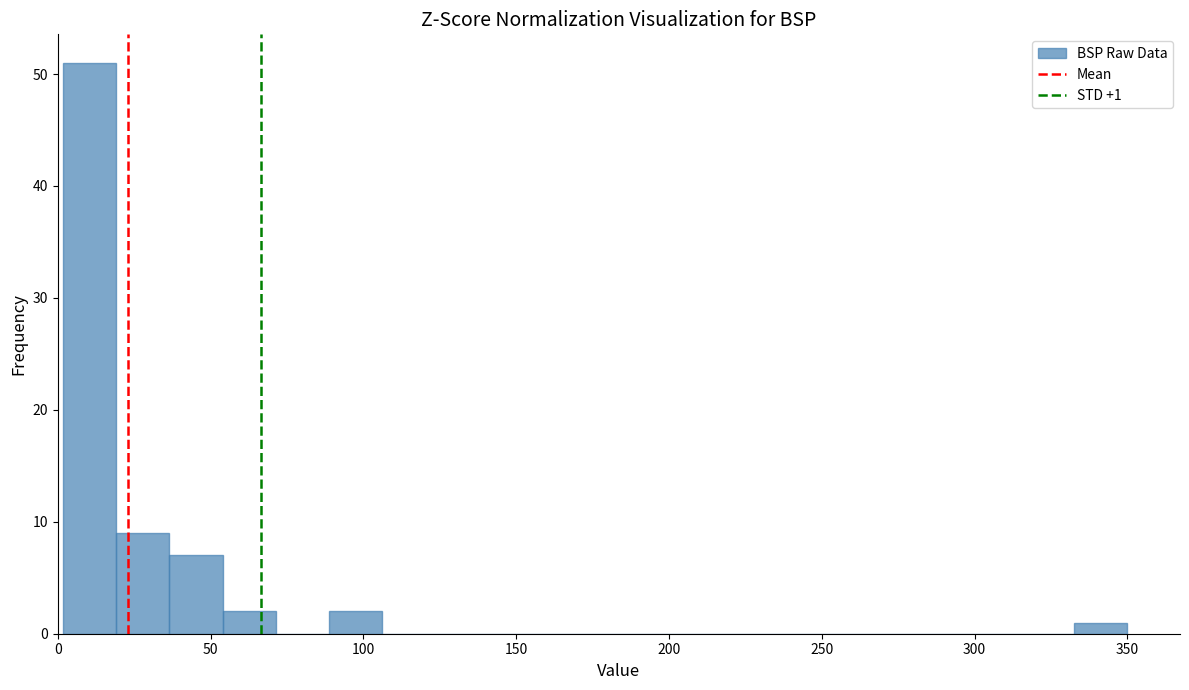

Read against the x-axis, roughly where is the centre of the tallest bar?

10